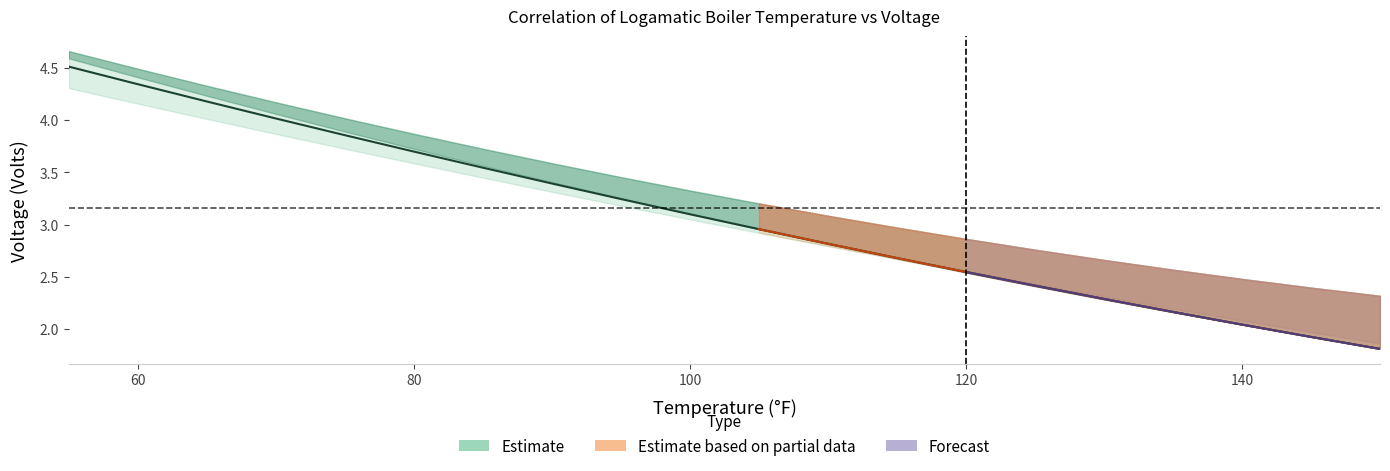

At how many categories does at least one series exceed 4?

5